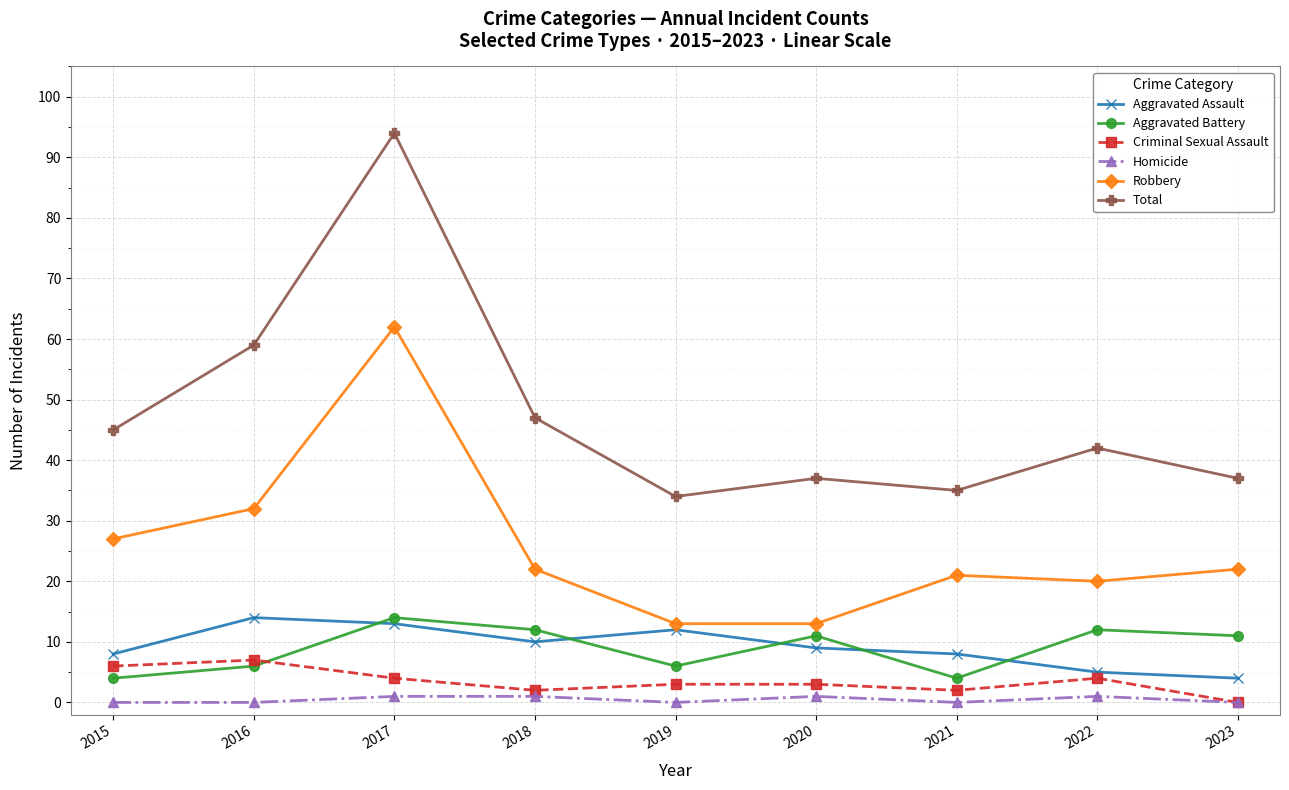

Which series has the widest spread of values?

Total